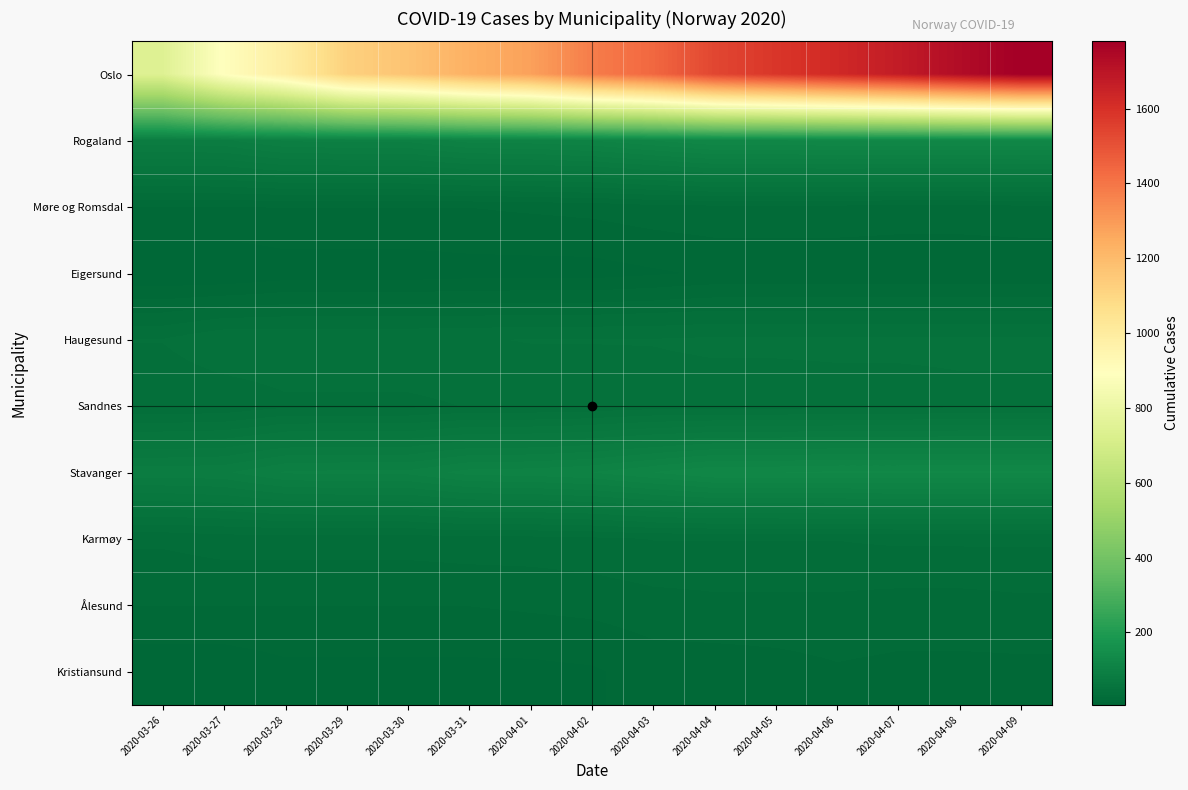

Reading right to left, transcribe all the data shown in this chart.

Oslo: 2020-04-09=1780	2020-04-08=1730	2020-04-07=1673	2020-04-06=1626	2020-04-05=1582	2020-04-04=1534	2020-04-03=1438	2020-04-02=1379	2020-04-01=1281	2020-03-31=1233	2020-03-30=1169	2020-03-29=1122	2020-03-28=989	2020-03-27=898	2020-03-26=743
Rogaland: 2020-04-09=125	2020-04-08=125	2020-04-07=125	2020-04-06=125	2020-04-05=124	2020-04-04=124	2020-04-03=117	2020-04-02=110	2020-04-01=107	2020-03-31=106	2020-03-30=98	2020-03-29=98	2020-03-28=97	2020-03-27=88	2020-03-26=87
Møre og Romsdal: 2020-04-09=25	2020-04-08=24	2020-04-07=24	2020-04-06=25	2020-04-05=25	2020-04-04=25	2020-04-03=24	2020-04-02=22	2020-04-01=21	2020-03-31=20	2020-03-30=20	2020-03-29=20	2020-03-28=20	2020-03-27=20	2020-03-26=20
Eigersund: 2020-04-09=14	2020-04-08=14	2020-04-07=14	2020-04-06=14	2020-04-05=14	2020-04-04=14	2020-04-03=12	2020-04-02=10	2020-04-01=10	2020-03-31=10	2020-03-30=9	2020-03-29=9	2020-03-28=9	2020-03-27=6	2020-03-26=6
Haugesund: 2020-04-09=49	2020-04-08=49	2020-04-07=49	2020-04-06=49	2020-04-05=49	2020-04-04=49	2020-04-03=48	2020-04-02=48	2020-04-01=48	2020-03-31=47	2020-03-30=47	2020-03-29=47	2020-03-28=47	2020-03-27=47	2020-03-26=41
Sandnes: 2020-04-09=46	2020-04-08=46	2020-04-07=45	2020-04-06=45	2020-04-05=44	2020-04-04=44	2020-04-03=44	2020-04-02=42	2020-04-01=41	2020-03-31=41	2020-03-30=39	2020-03-29=39	2020-03-28=39	2020-03-27=35	2020-03-26=34
Stavanger: 2020-04-09=125	2020-04-08=125	2020-04-07=125	2020-04-06=125	2020-04-05=124	2020-04-04=124	2020-04-03=117	2020-04-02=110	2020-04-01=107	2020-03-31=106	2020-03-30=98	2020-03-29=98	2020-03-28=97	2020-03-27=88	2020-03-26=87
Karmøy: 2020-04-09=35	2020-04-08=35	2020-04-07=35	2020-04-06=34	2020-04-05=34	2020-04-04=34	2020-04-03=34	2020-04-02=32	2020-04-01=31	2020-03-31=31	2020-03-30=30	2020-03-29=30	2020-03-28=30	2020-03-27=30	2020-03-26=28
Ålesund: 2020-04-09=25	2020-04-08=24	2020-04-07=24	2020-04-06=25	2020-04-05=25	2020-04-04=25	2020-04-03=24	2020-04-02=22	2020-04-01=21	2020-03-31=20	2020-03-30=20	2020-03-29=20	2020-03-28=20	2020-03-27=20	2020-03-26=20
Kristiansund: 2020-04-09=18	2020-04-08=18	2020-04-07=18	2020-04-06=19	2020-04-05=17	2020-04-04=16	2020-04-03=16	2020-04-02=12	2020-04-01=11	2020-03-31=11	2020-03-30=11	2020-03-29=11	2020-03-28=11	2020-03-27=8	2020-03-26=8